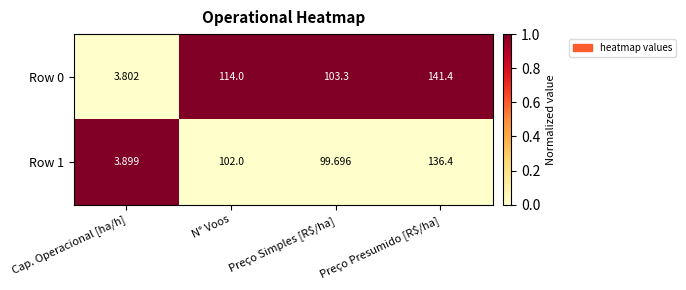

At which category does the chart reach its peak across all series?

Preço Presumido [R$/ha]